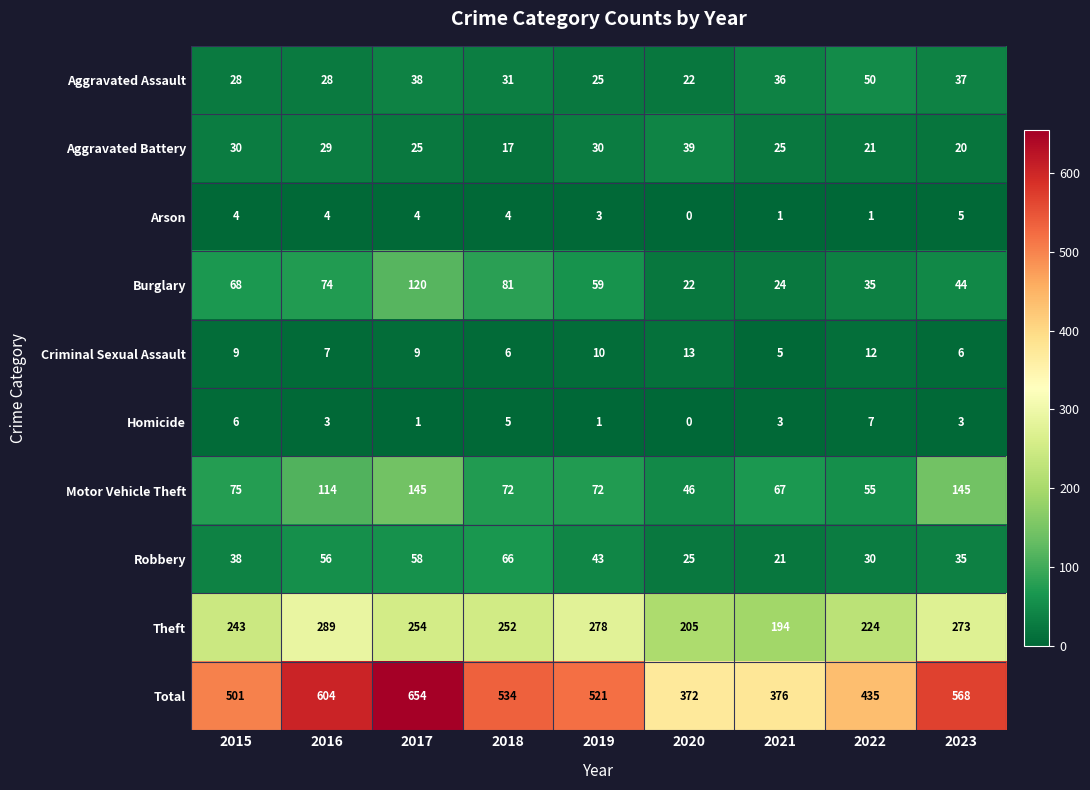

How many distinct data groups are displayed?

10